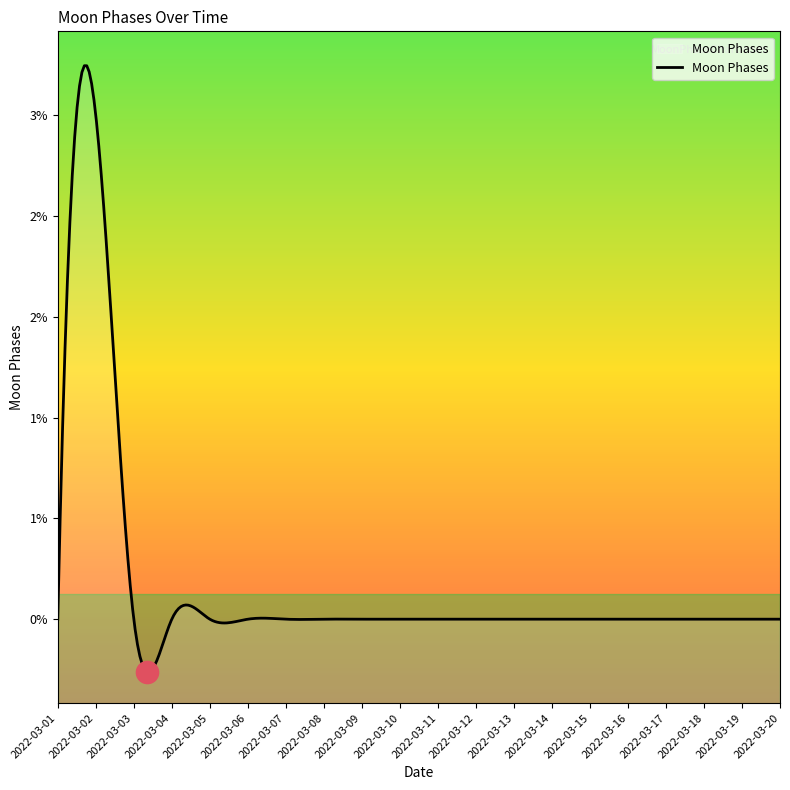

Is this an area chart (filled region under the line)?

No